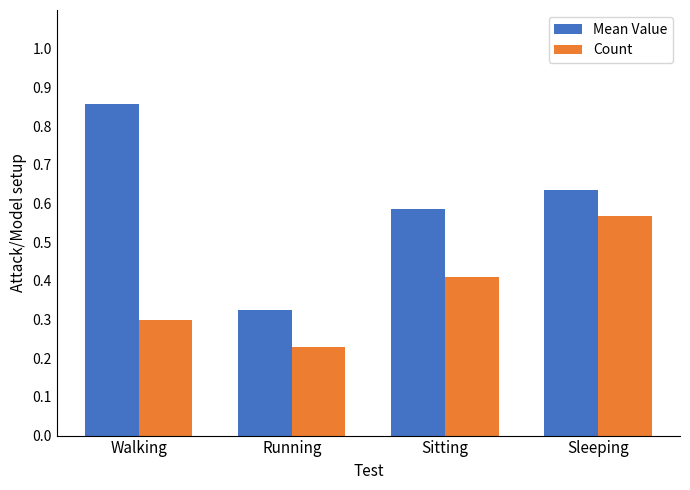

At Sleeping, list the series in order from largest to smallest.

Mean Value, Count